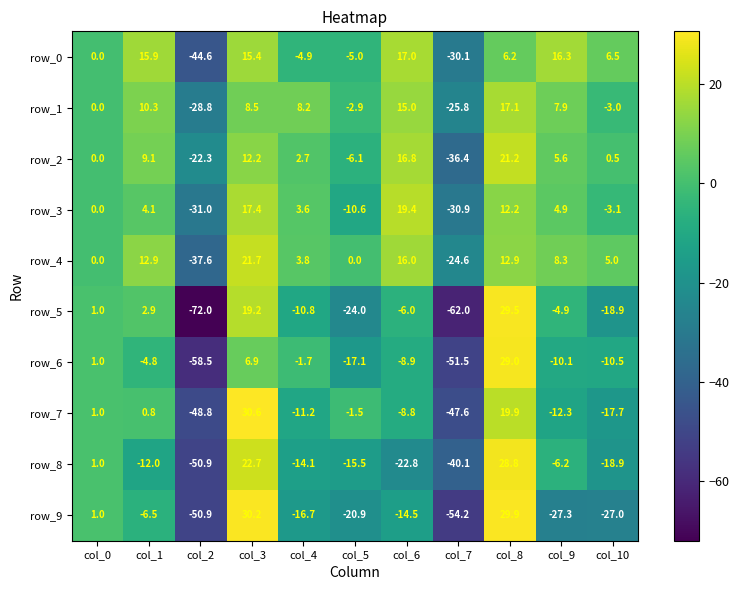

What is the greatest value displayed?

30.6